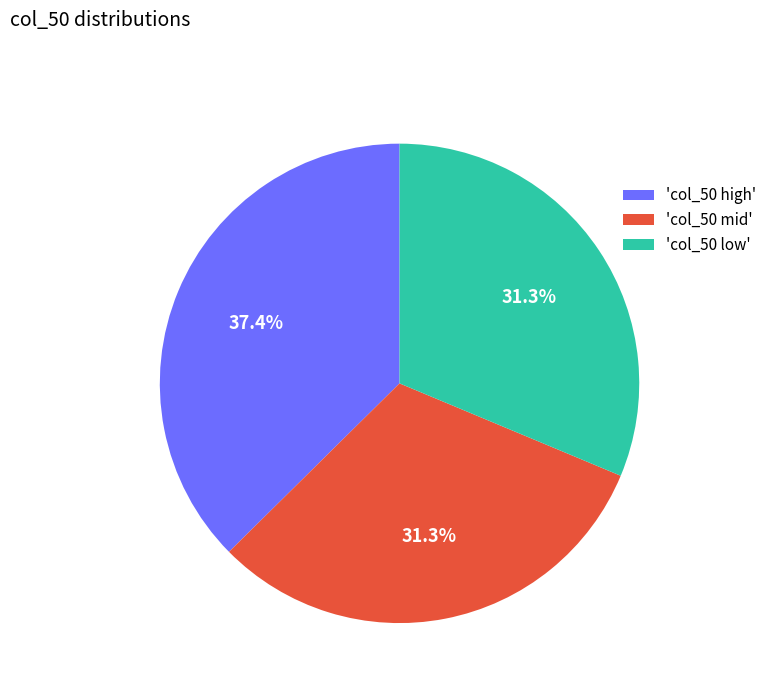

Which slice is the largest?

'col_50 high'